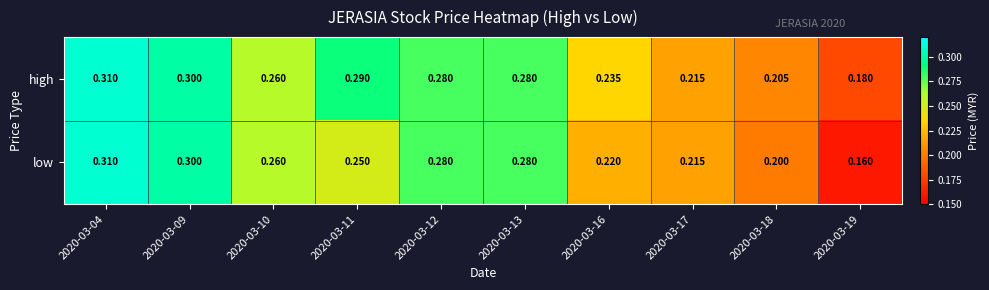

Rank the series by their average value, from highest to lowest.

high, low